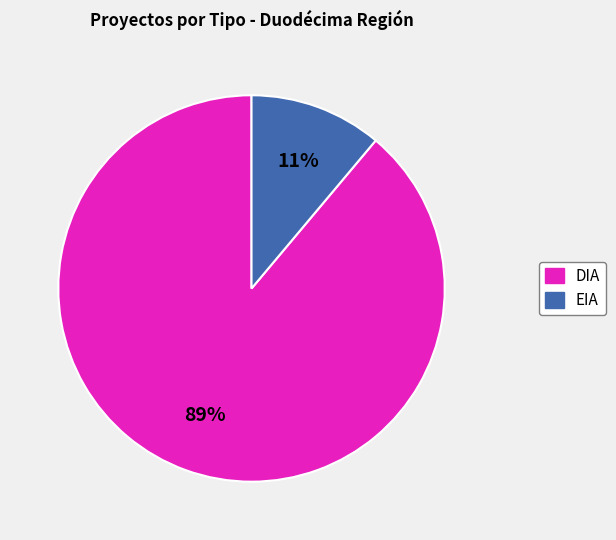

Which category has the smallest portion of the pie?

EIA